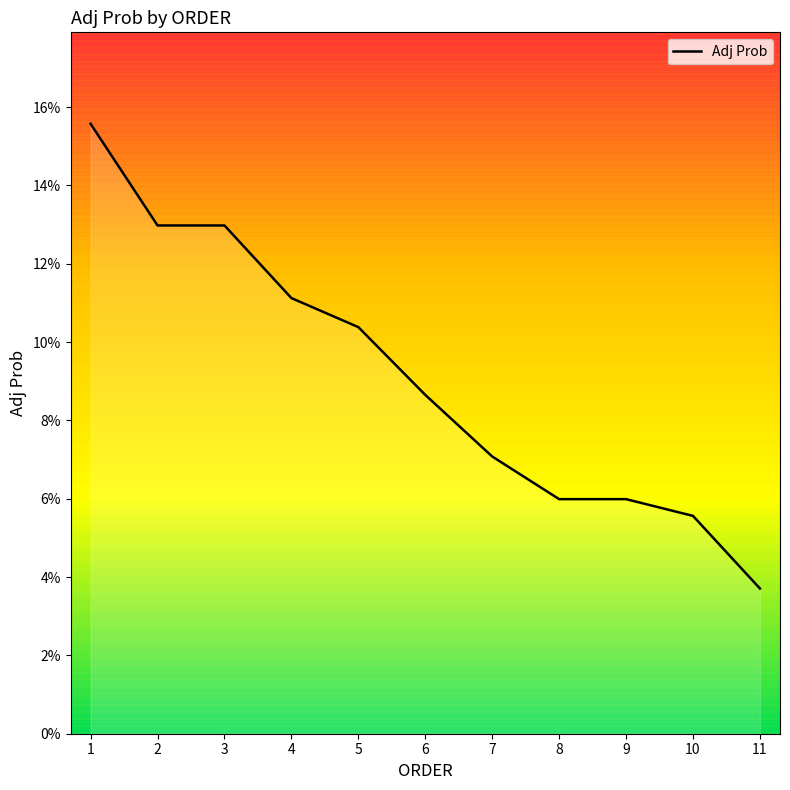

Does the chart display data point markers on the line(s)?

No